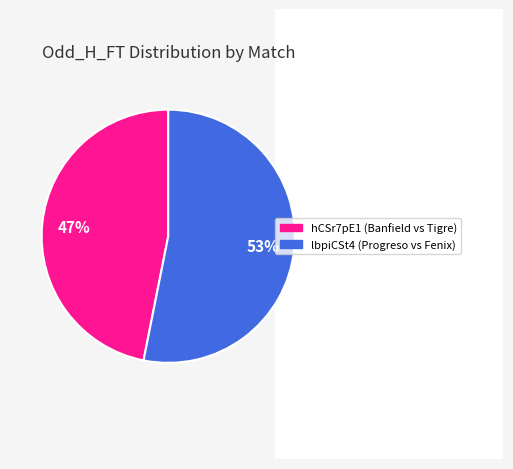

What is the largest slice in the pie chart?

lbpiCSt4